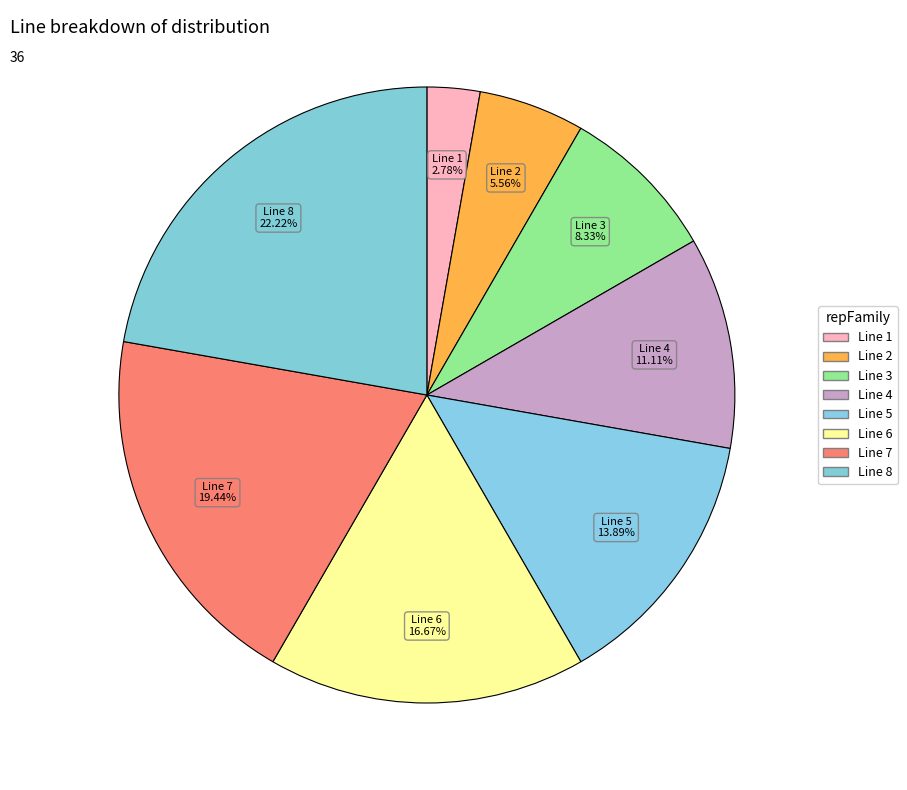

To the nearest percent, what is the combined percentage of Line 3 and Line 4?

19%